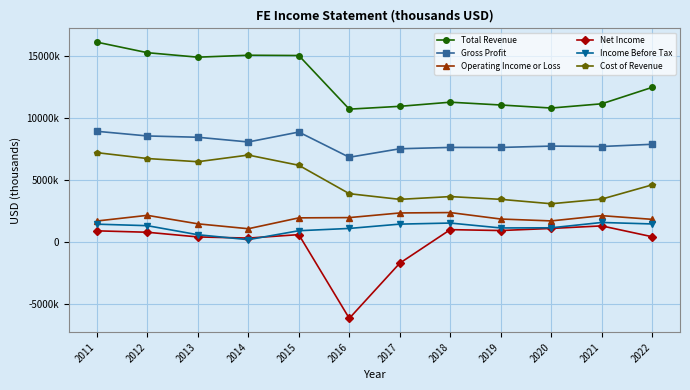

What are all the series names shown in the legend?

Total Revenue, Gross Profit, Operating Income or Loss, Net Income, Income Before Tax, Cost of Revenue